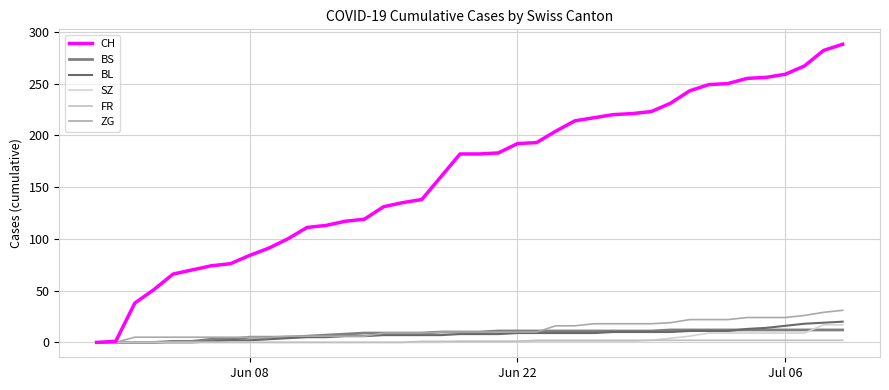

How many lines are shown in the chart?

6